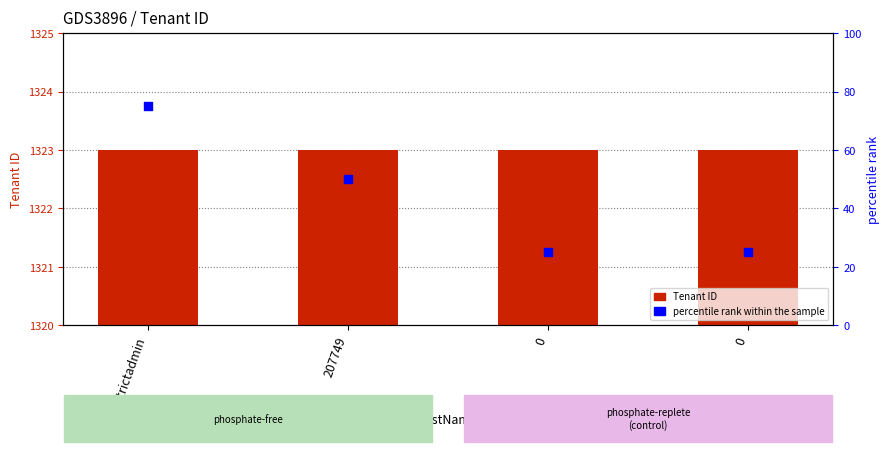

Which series has the largest Y range (max minus min)?

percentile rank within the sample